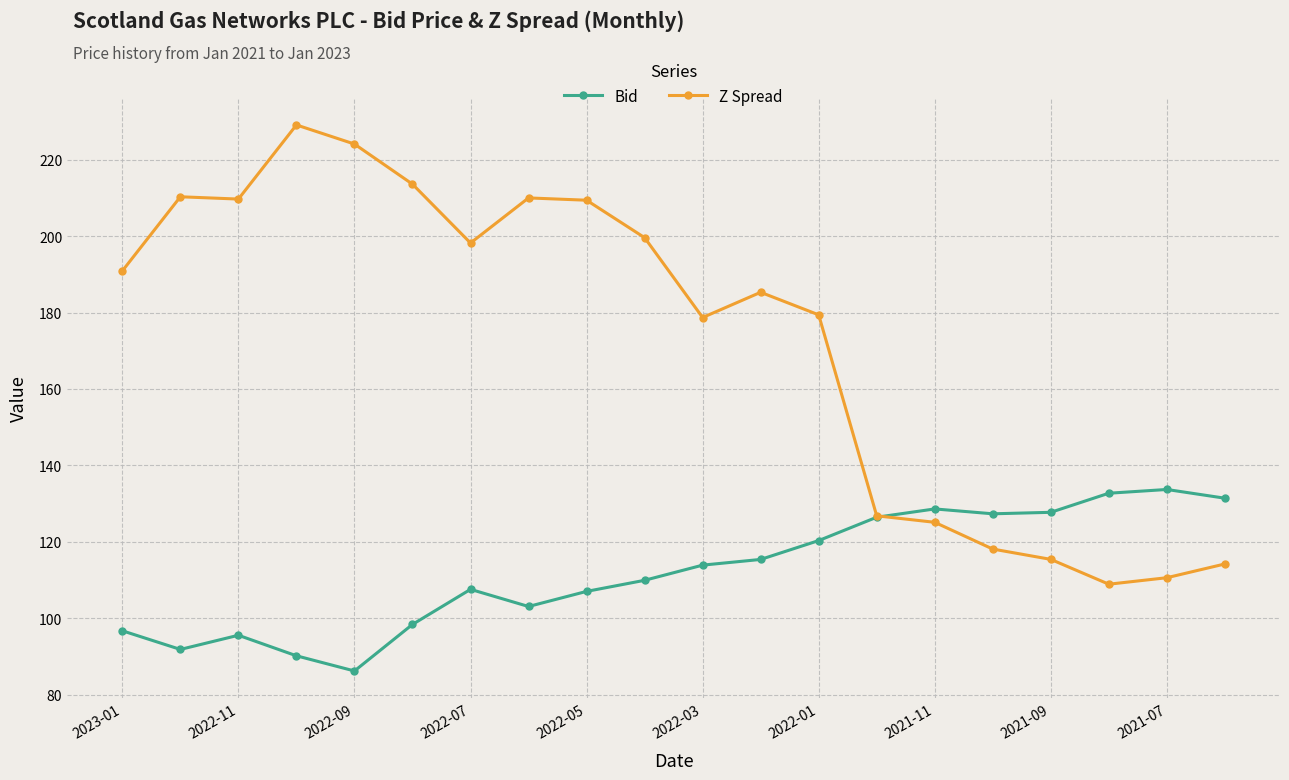

True or false: Bid has more than 1 points higher than both neighbors.

True